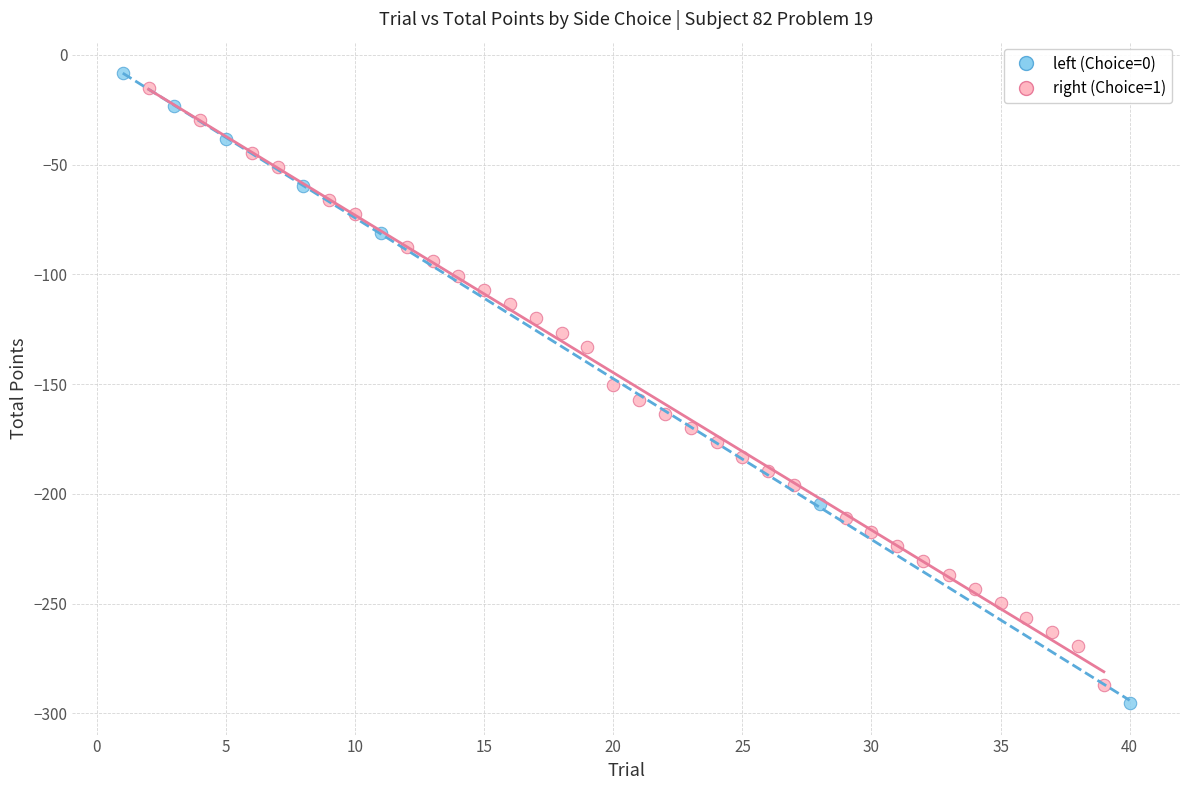

What are all the series names shown in the legend?

left (Choice=0), right (Choice=1)